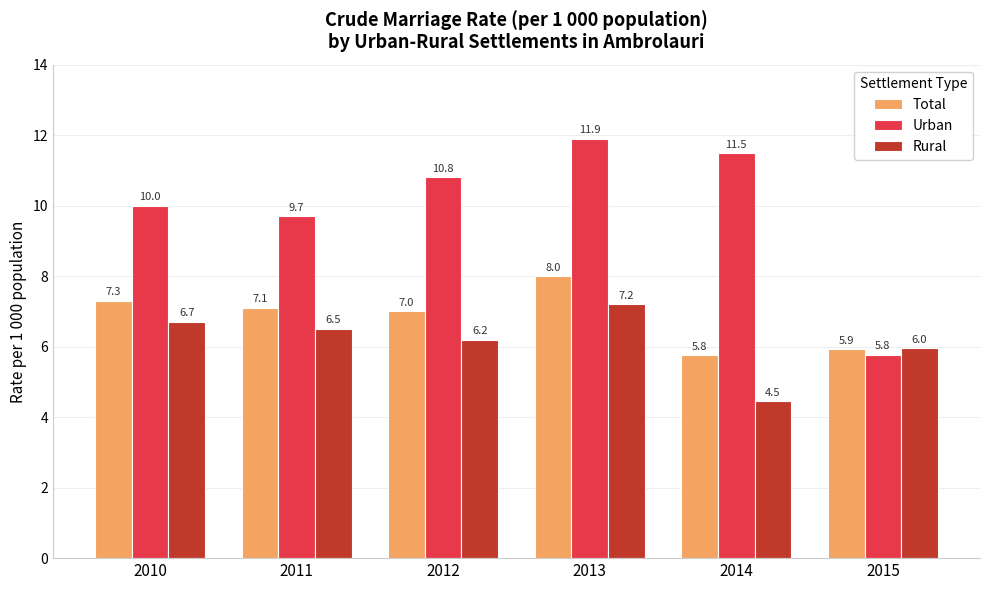

List the series in order of their peak value, highest first.

Urban, Total, Rural